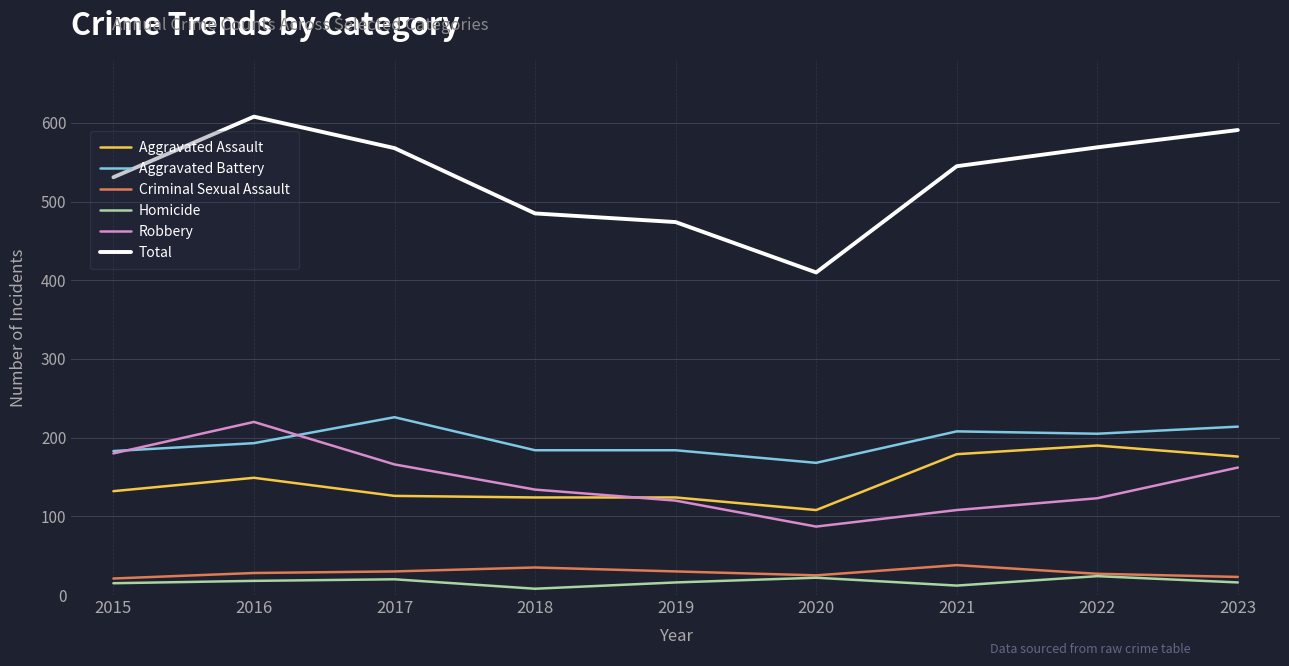

How many interior local peaks does the Total series have?

1